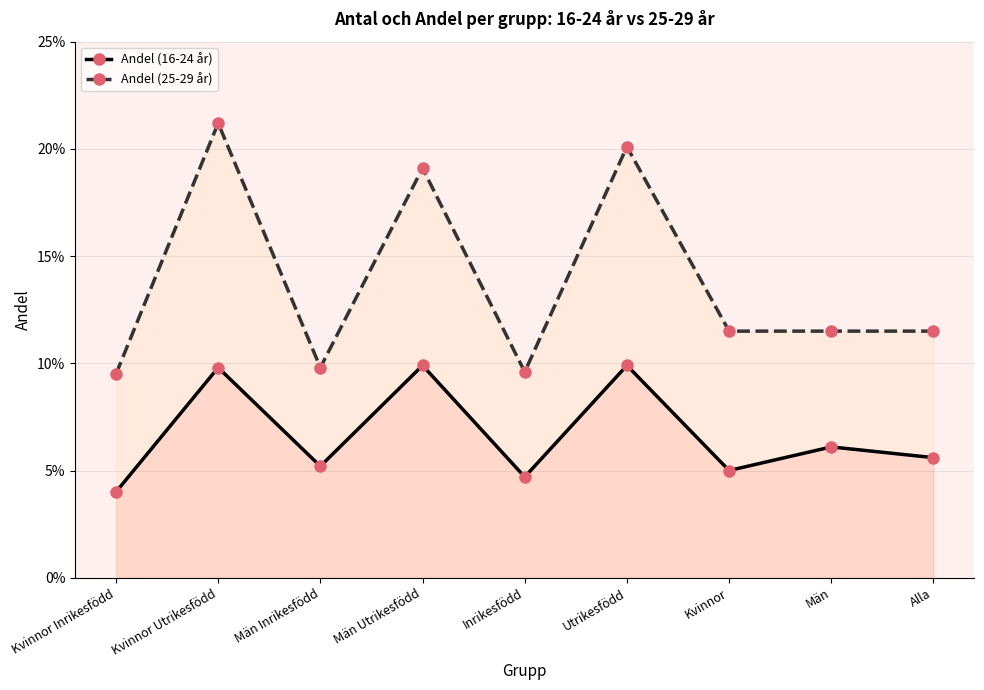

What is the label of the 8th point from the left?

Män